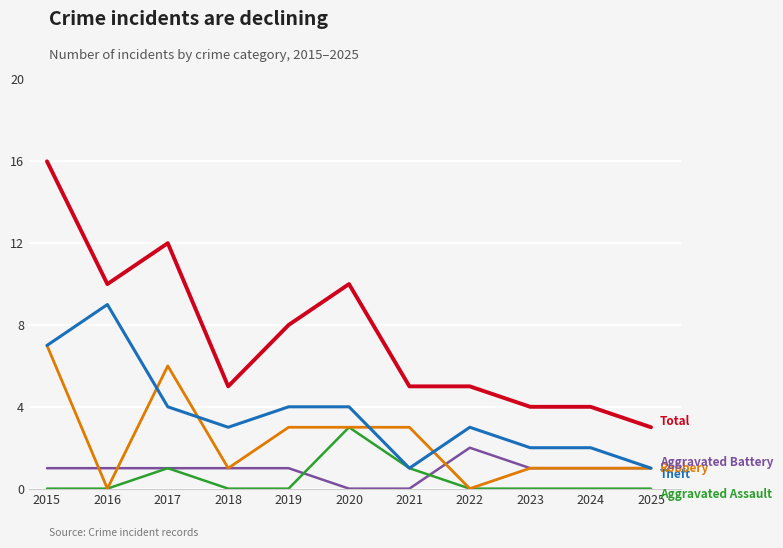

What is the difference between the highest and lowest values at 2024?

4